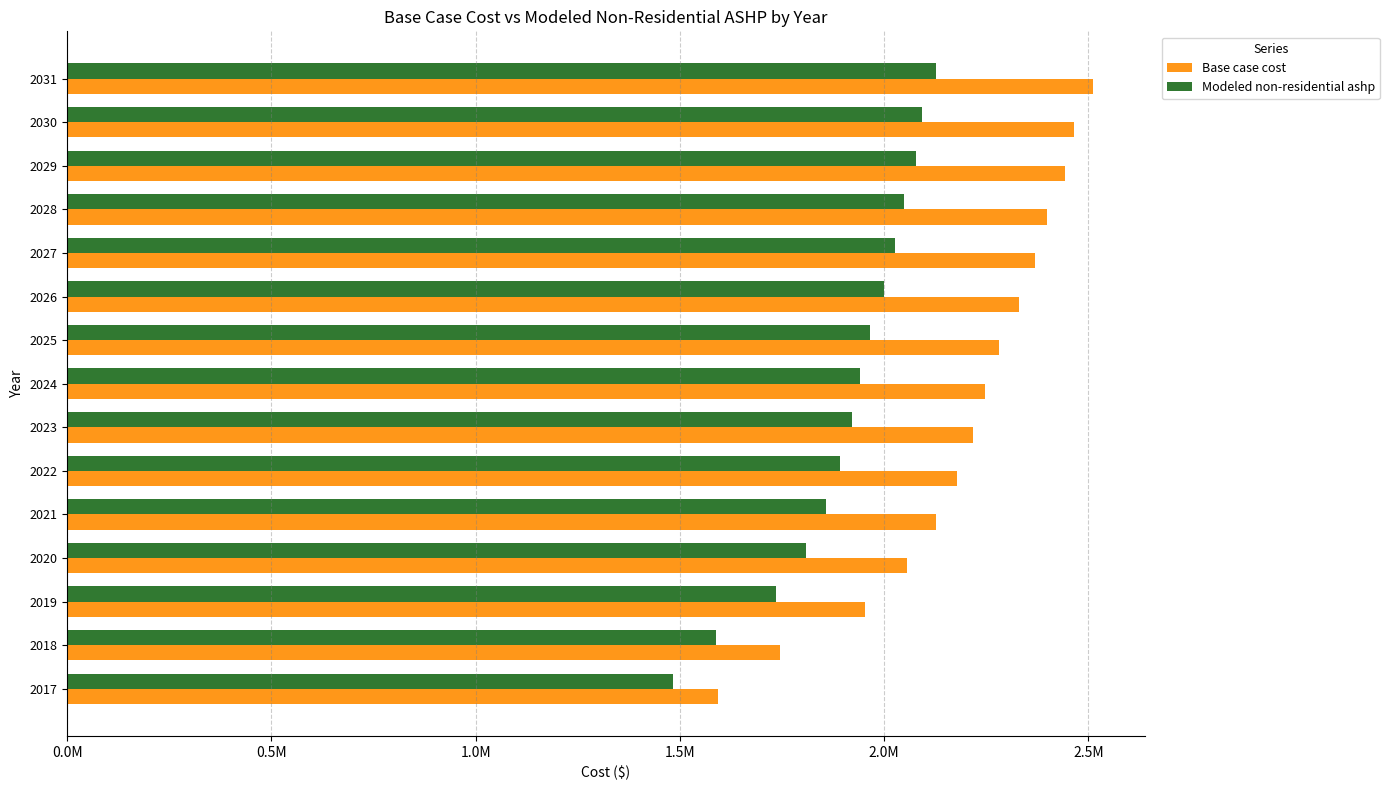

What are all the series names shown in the legend?

Base case cost, Modeled non-residential ashp